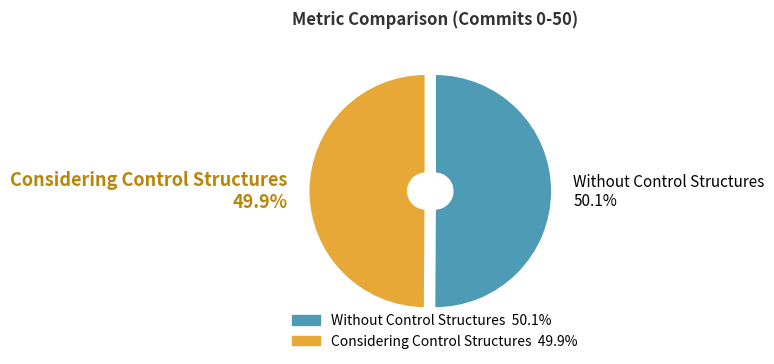

Which category has the smallest portion of the pie?

Considering Control Structures